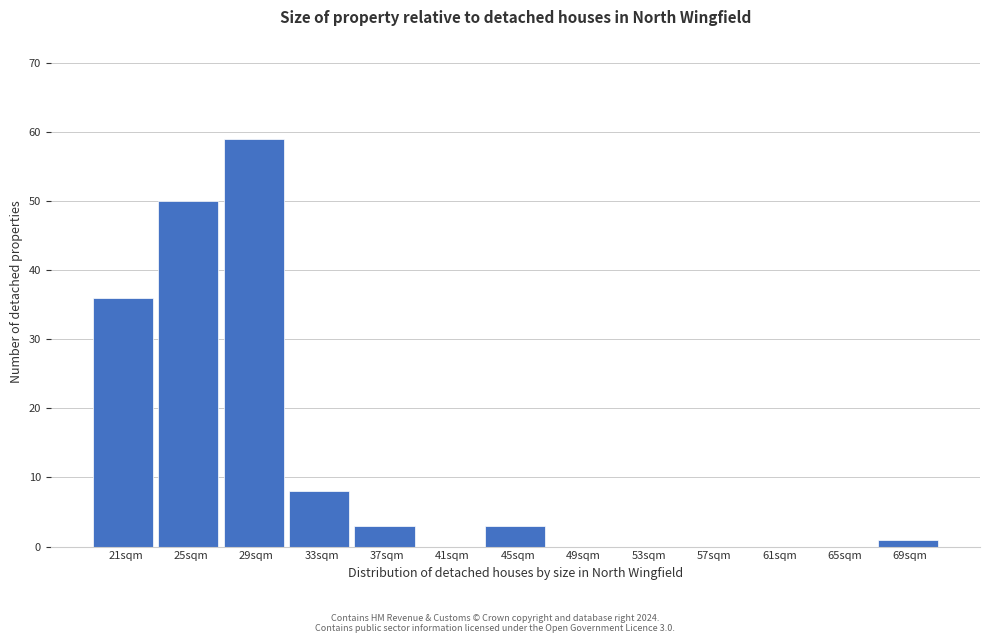

Reading right to left, extract all data points from this chart.

69sqm=1	65sqm=0	61sqm=0	57sqm=0	53sqm=0	49sqm=0	45sqm=3	41sqm=0	37sqm=3	33sqm=8	29sqm=59	25sqm=50	21sqm=36